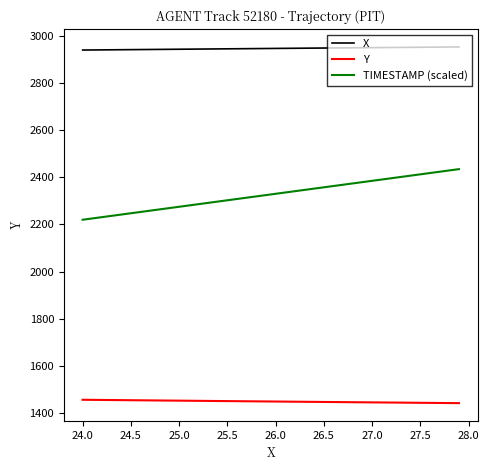

What is the minimum value shown in the chart?

1442.6